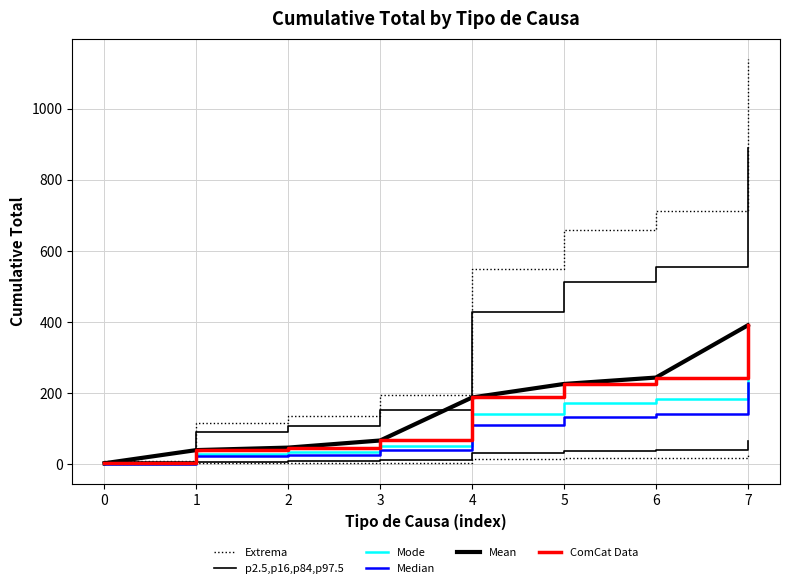

True or false: ComCat Data and Mean intersect in this chart.

False